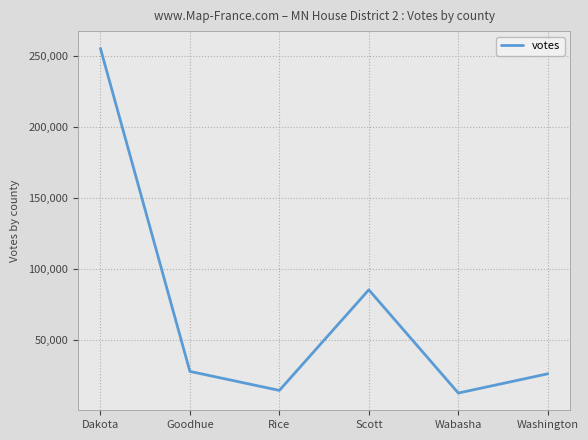

Read the value at Rice.

14766